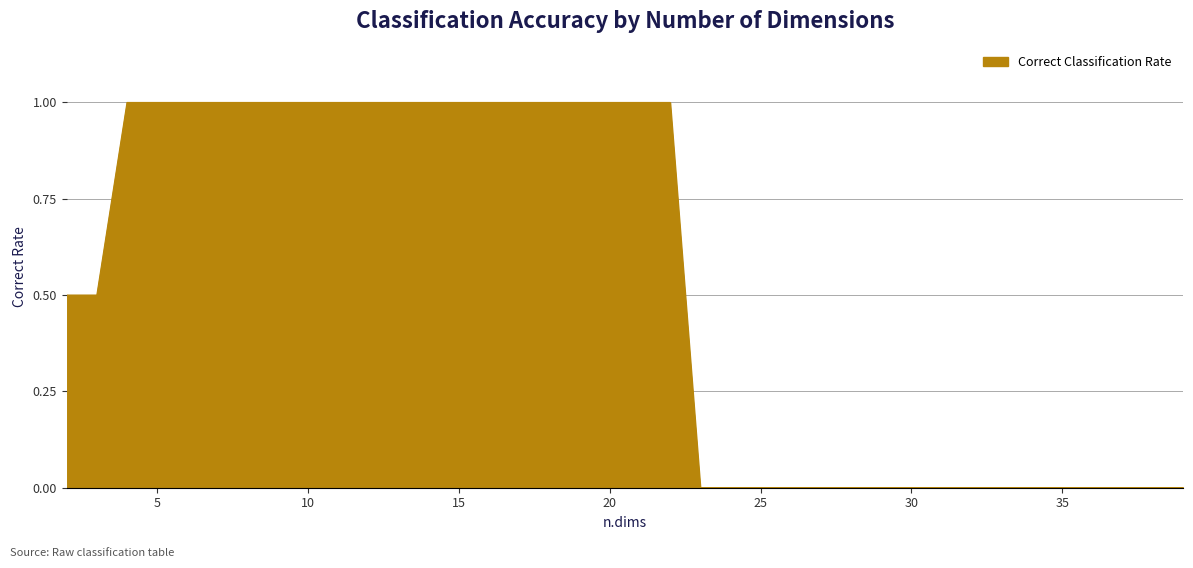

What is the difference between the maximum and minimum values?

1.0